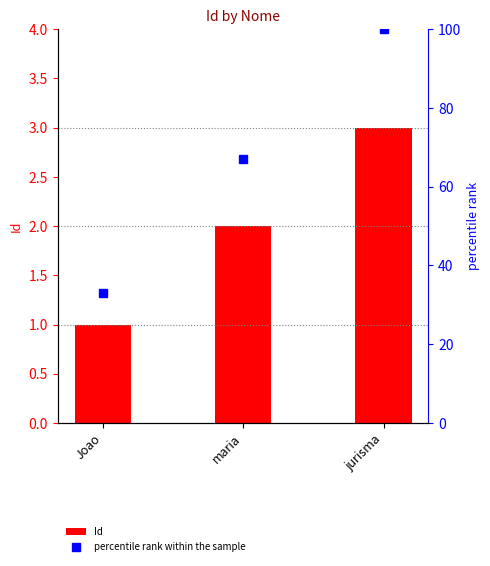

The percentile rank within the sample series shows 67 at maria. True or false?

True